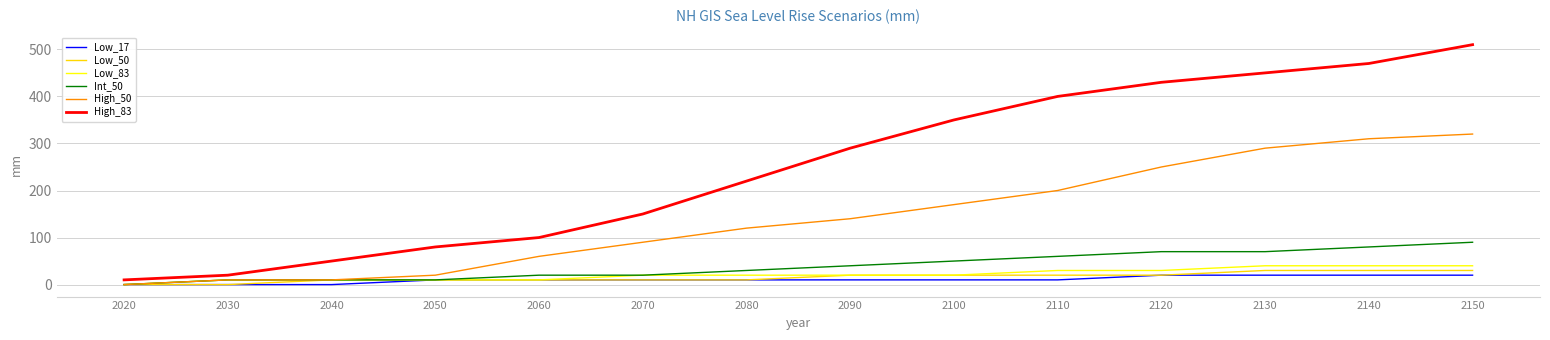

How many lines are shown in the chart?

6